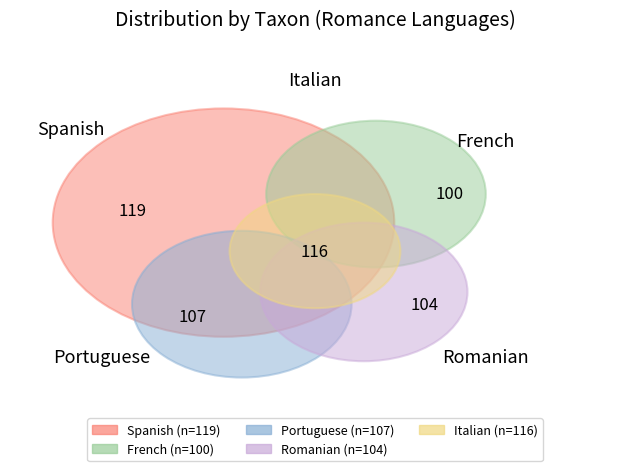

What portion of the pie excludes Portuguese?

80.4%